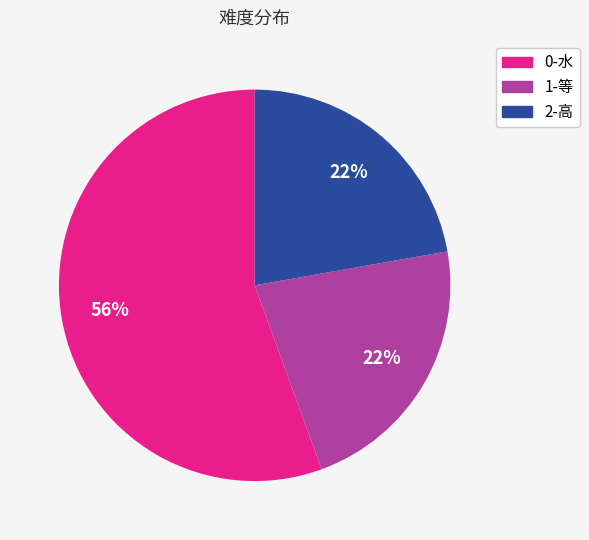

The 1-等 slice represents 33% of the pie. True or false?

False